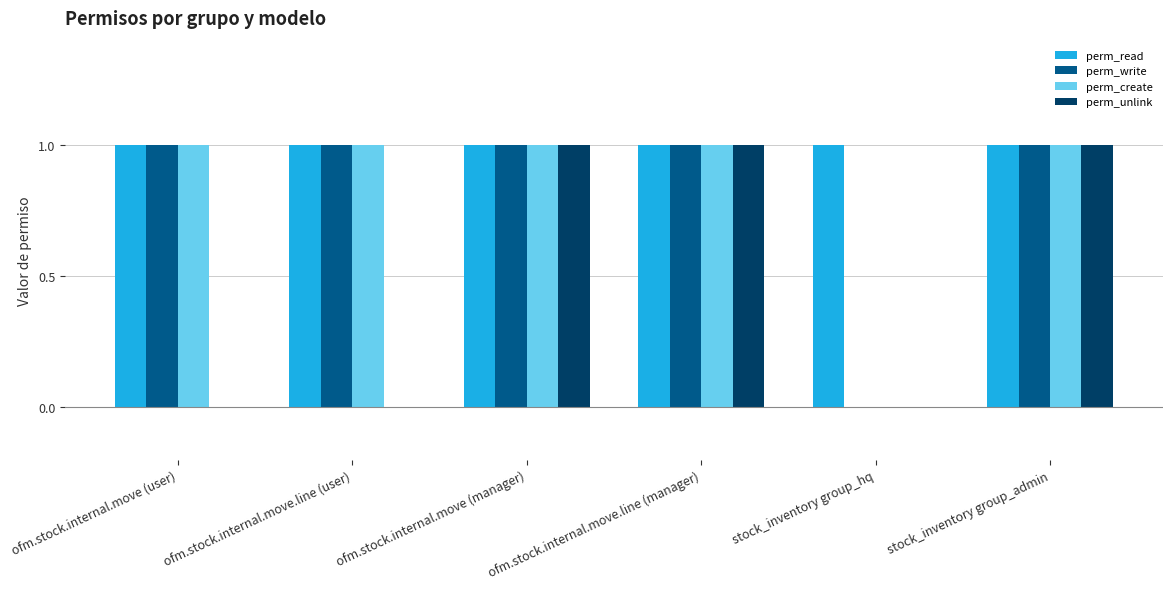

Which series changed the most between ofm.stock.internal.move.line (user) and ofm.stock.internal.move.line (manager)?

perm_unlink